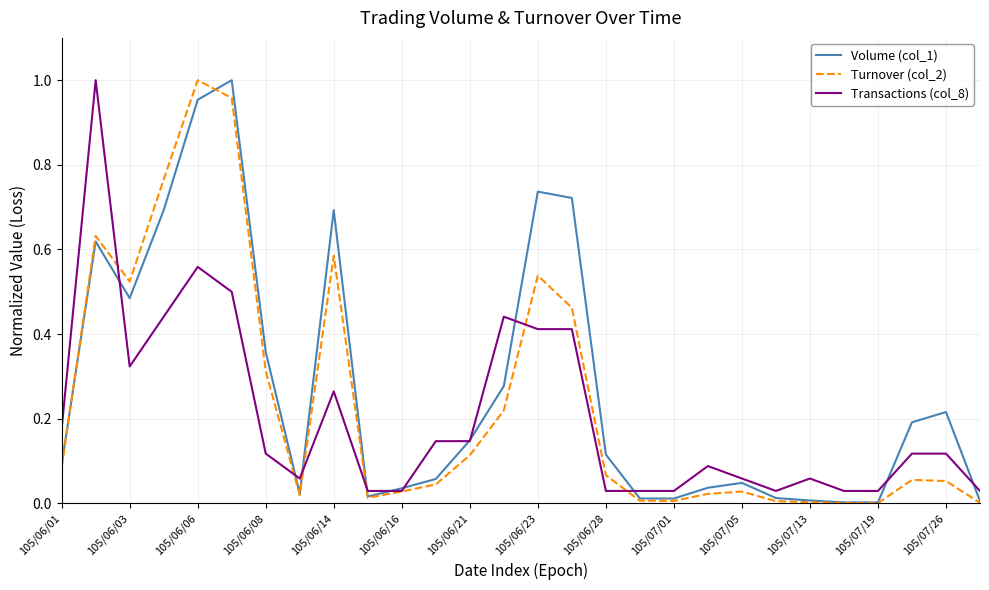

What are all the series names shown in the legend?

Volume (col_1), Turnover (col_2), Transactions (col_8)